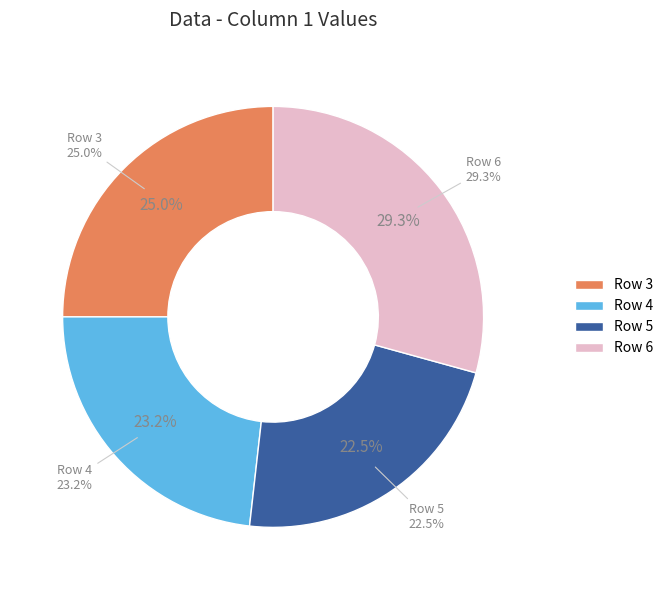

To the nearest percent, what is the difference between the largest and smallest slice percentages?

7%